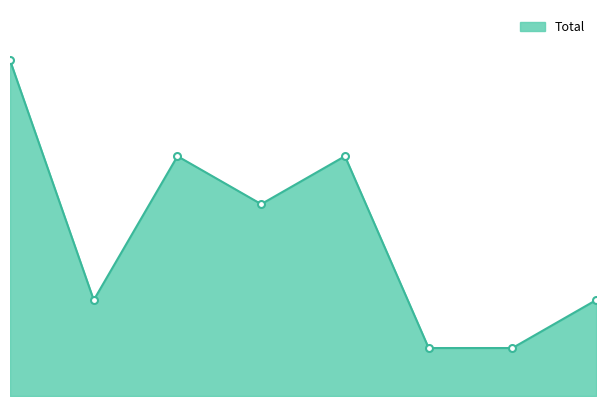

How many interior local valleys (lower than both neighbors) does the data have?

2